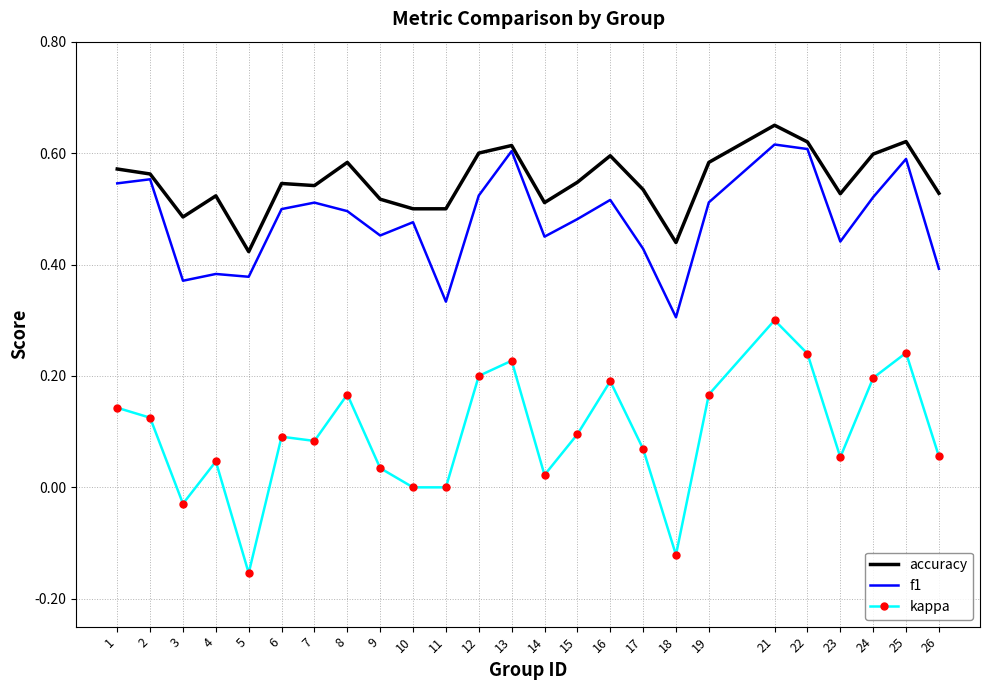

At which category is the sum across all series the highest?

21